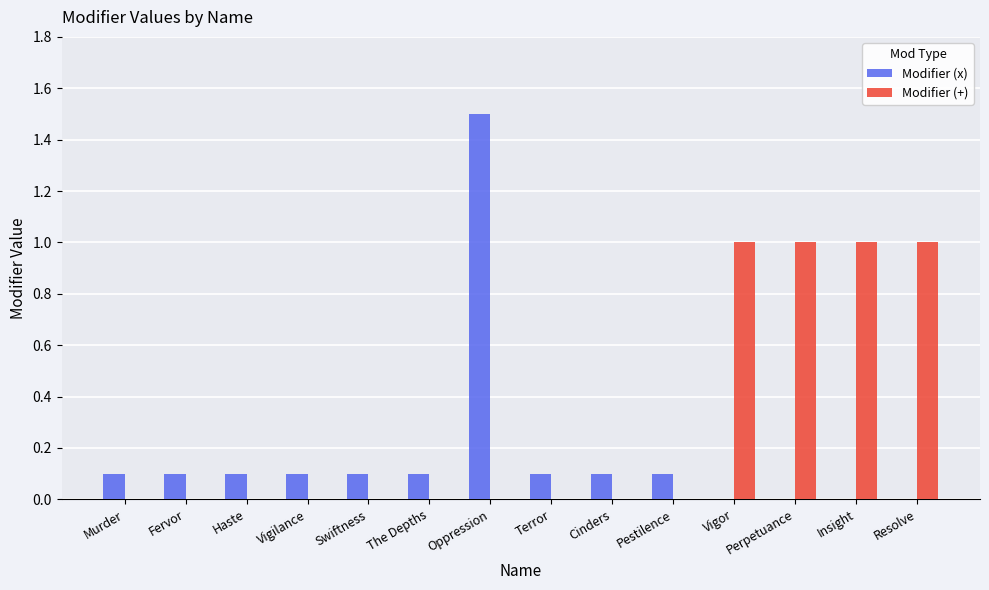

Which series has the largest total across all categories?

Modifier (+)